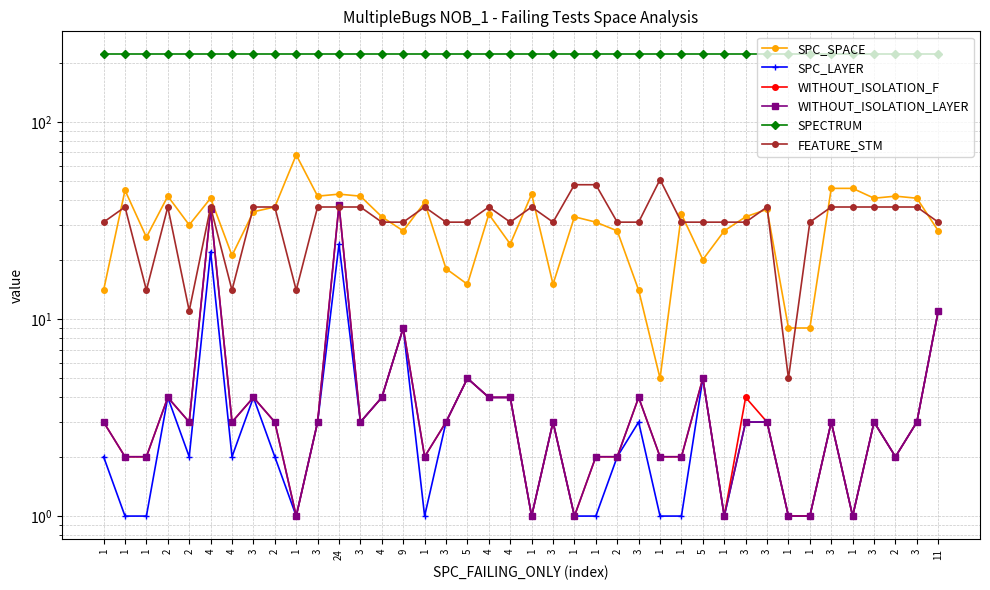

Does the chart have visible grid lines?

Yes